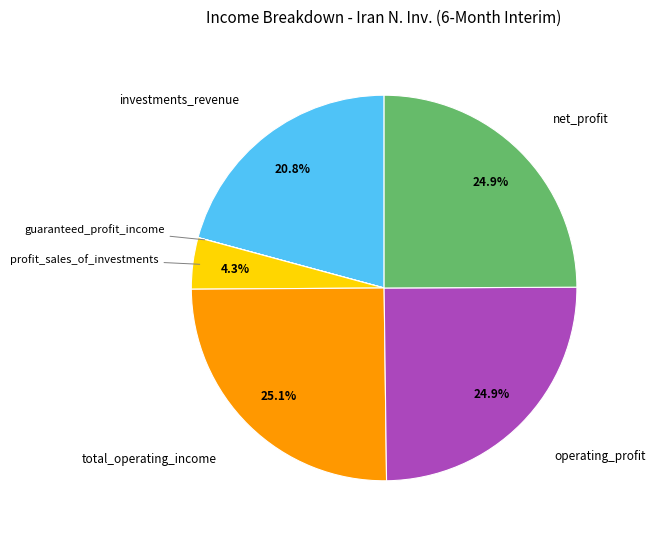

To the nearest percent, what is the combined percentage of net_profit and operating_profit?

50%